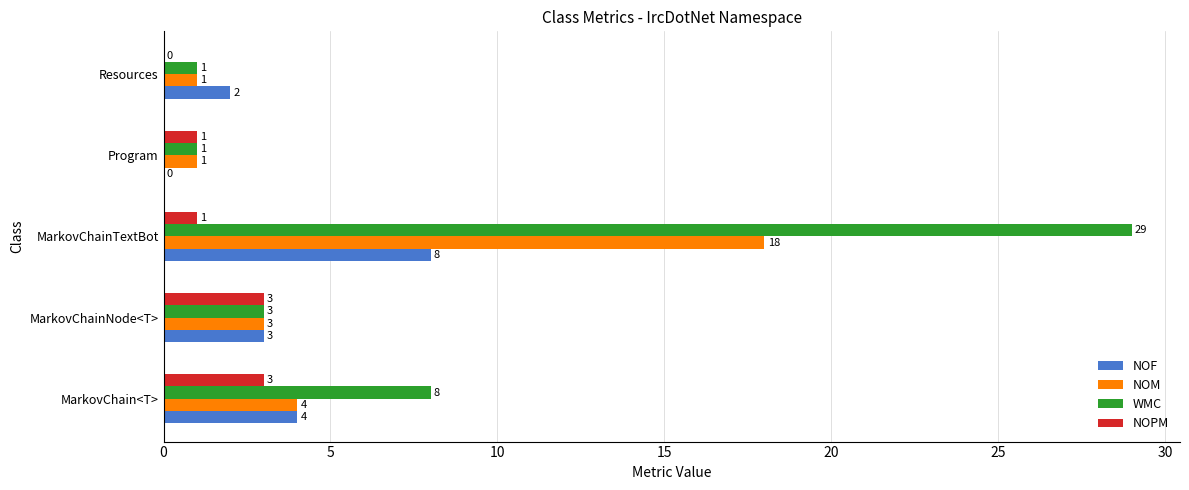

What is the sum of all NOPM values?

8